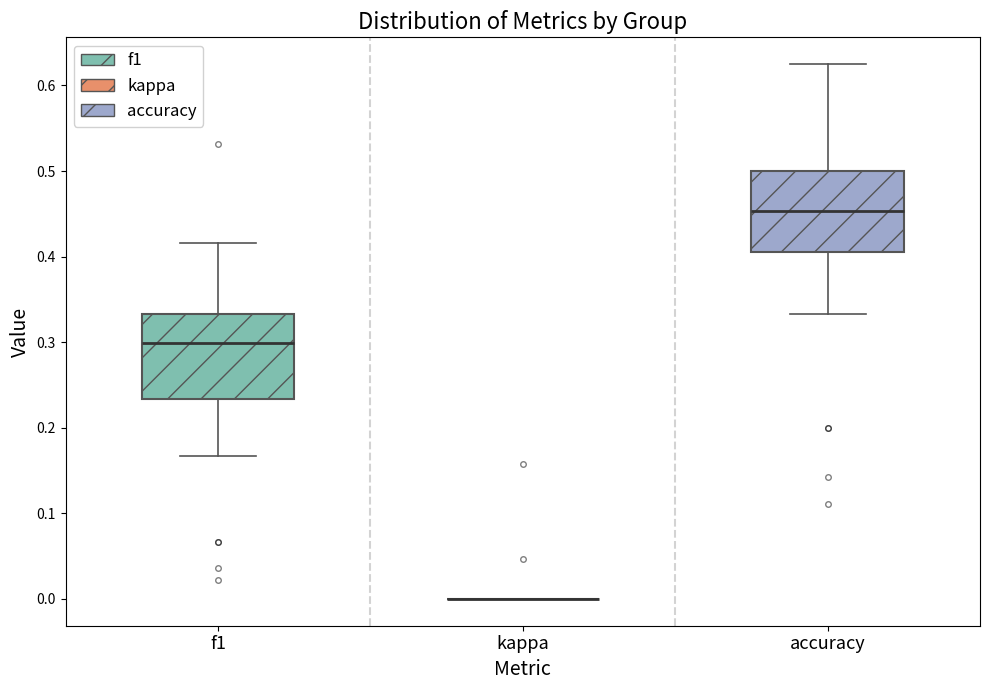

Where does the upper whisker of the box for f1 end on the y-axis? The values are not printed on the chart, so give them approximately, as read against the axis.

0.42